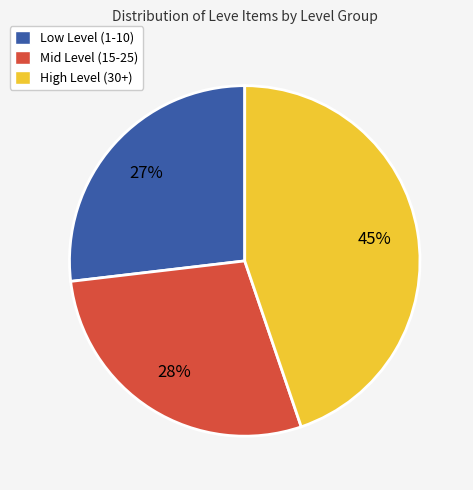

Do Mid Level (15-25) and High Level (30+) together represent more than half of the pie?

Yes